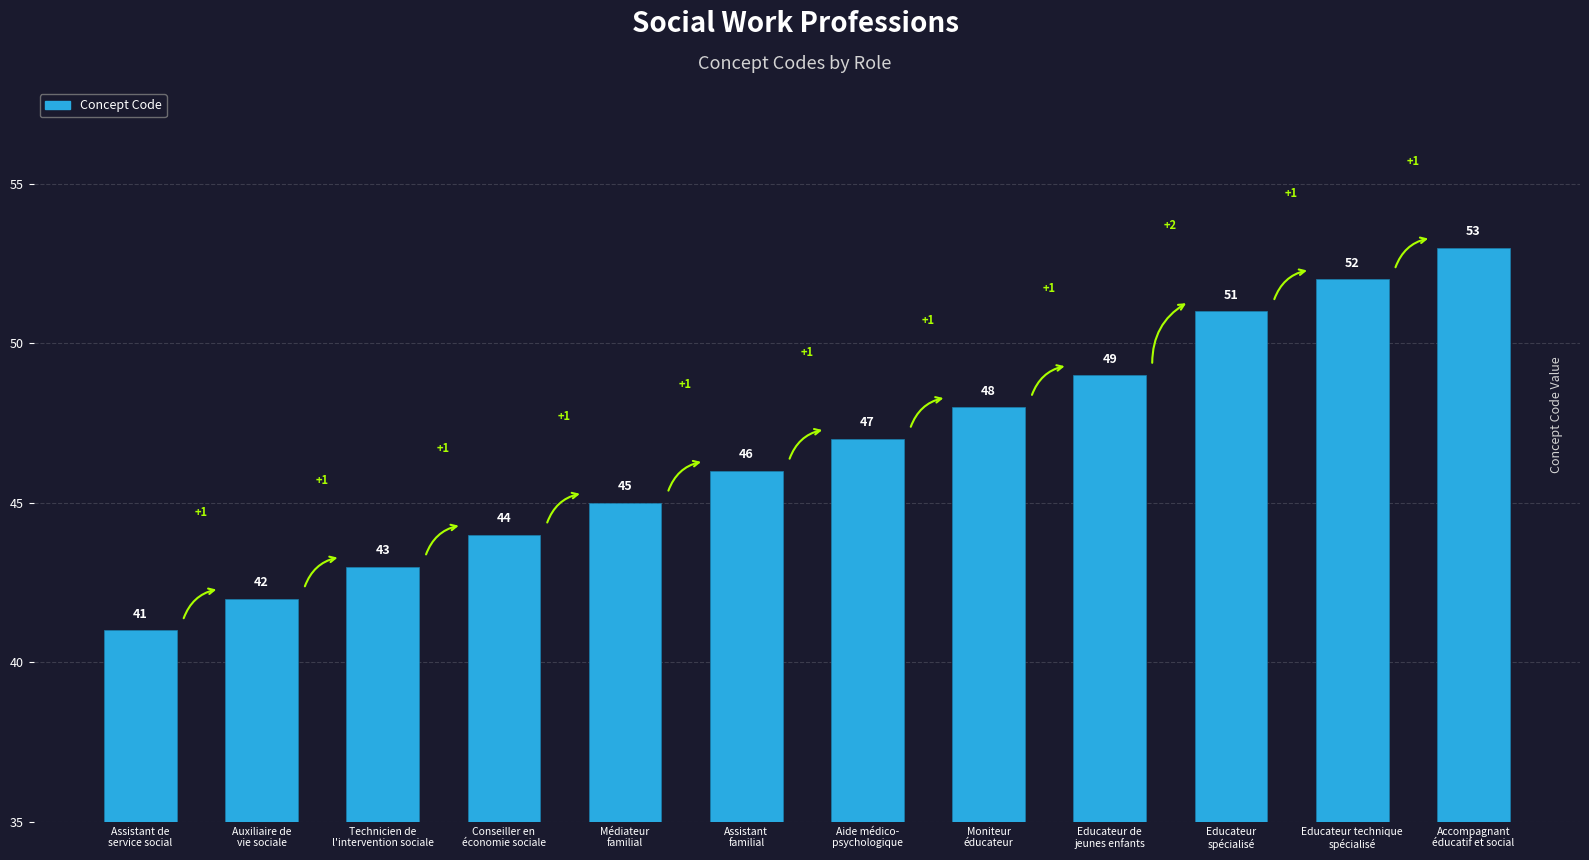

Are the bars horizontal?

No